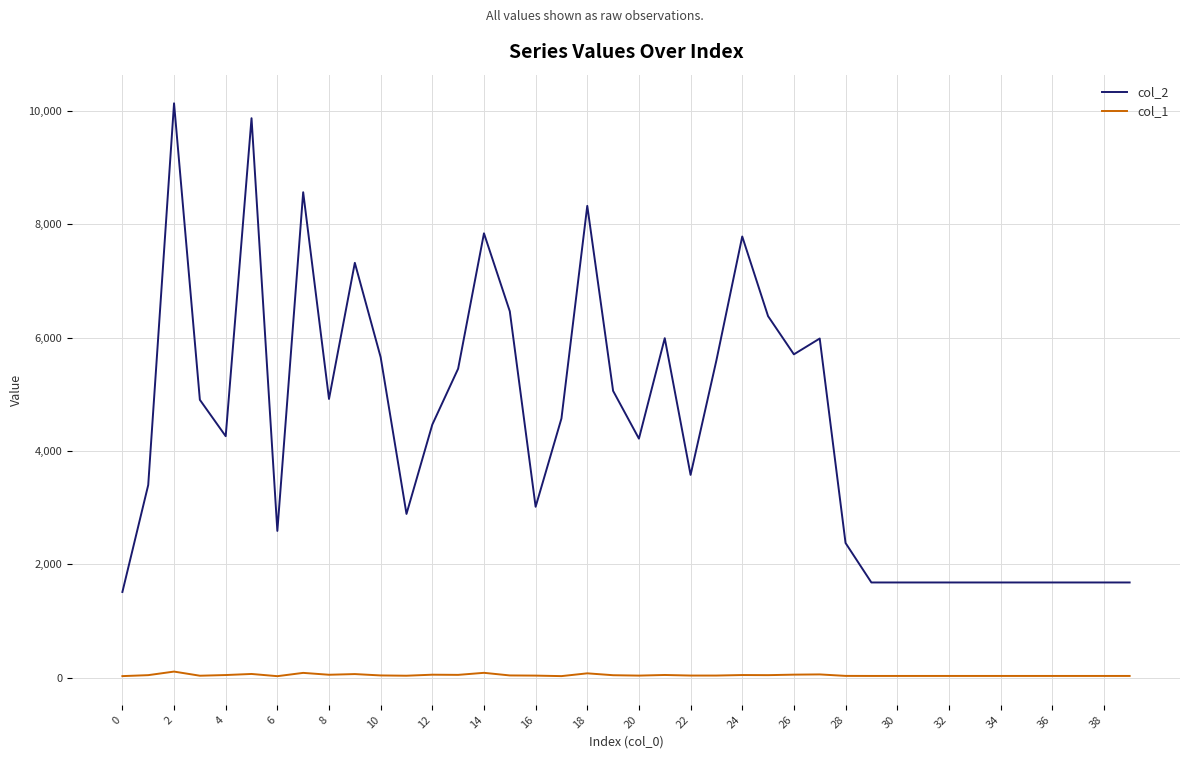

True or false: col_1 and col_2 cross at least once.

False